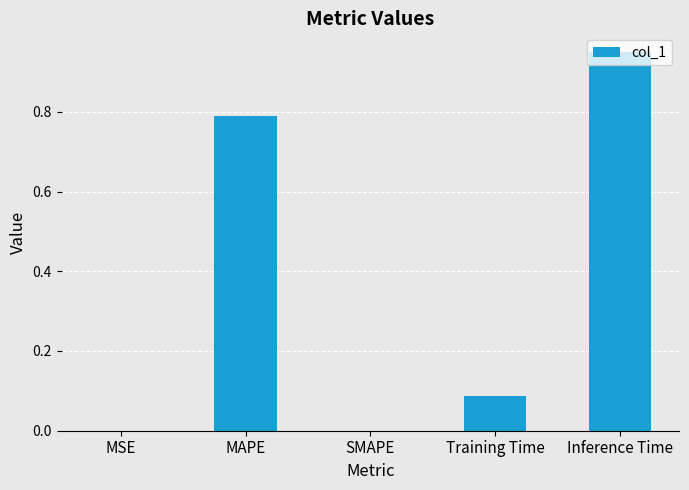

What is the sum of all values?

1.8